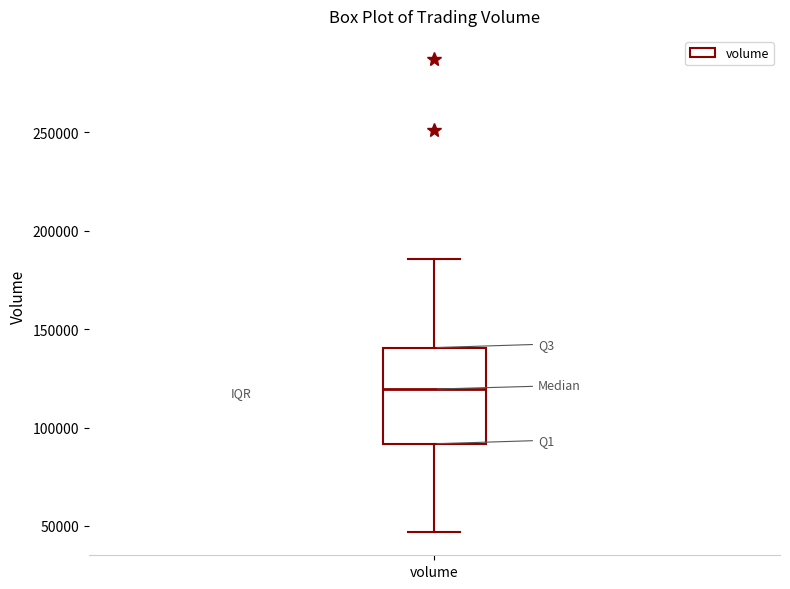

Read this box plot against the y-axis: the position of the median line, the range covered by the box, and the ends of both whiskers. The values are not printed on the chart, so give them approximately, as read against the axis.

median 120000, box 90000 to 140000, whiskers 45000 to 185000